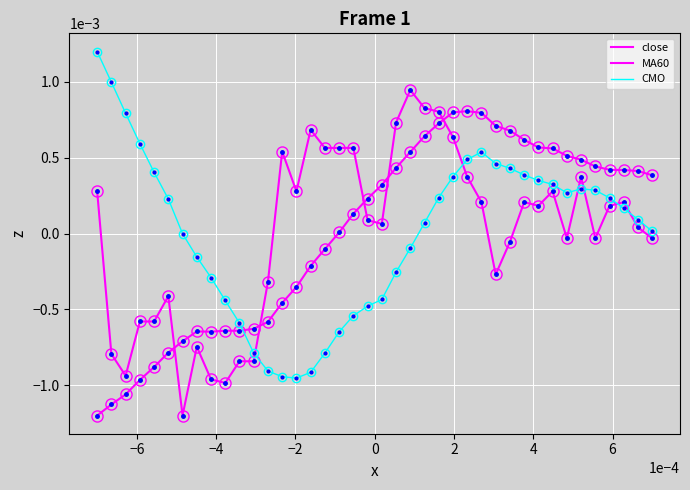

Does the chart display data point markers on the line(s)?

No